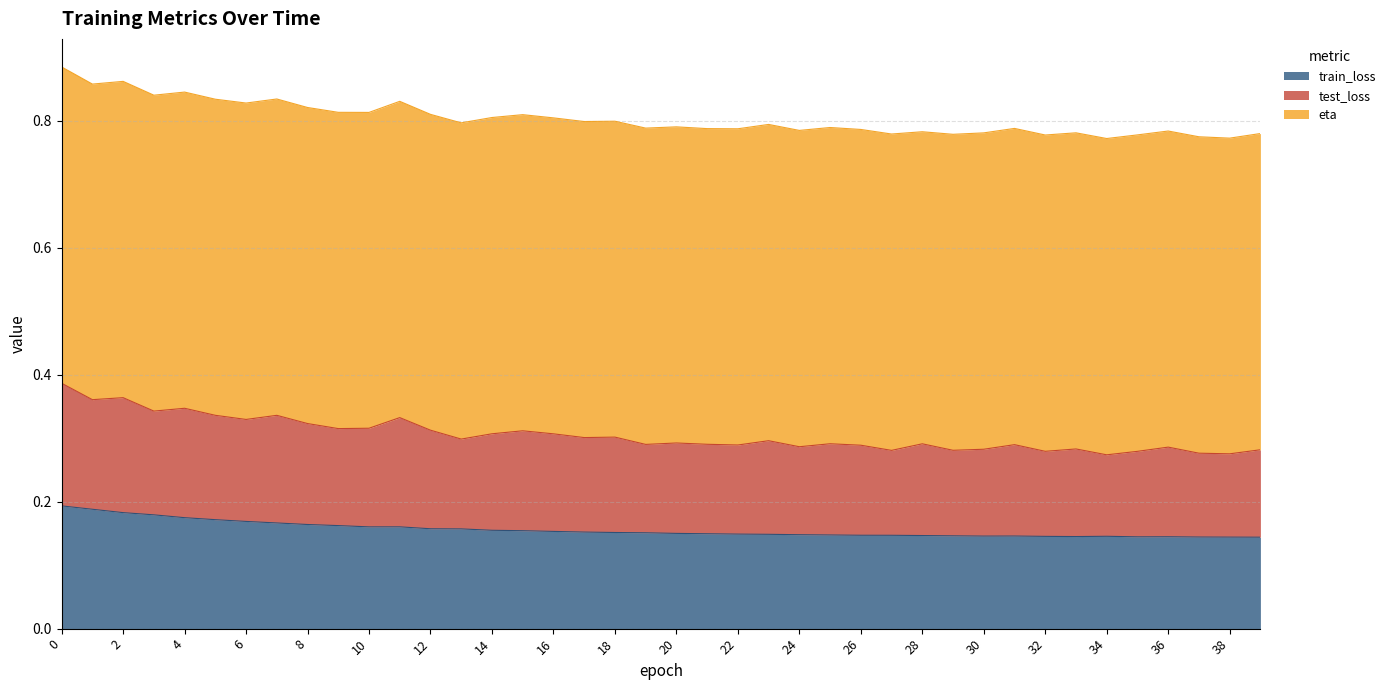

Does the chart have visible grid lines?

Yes